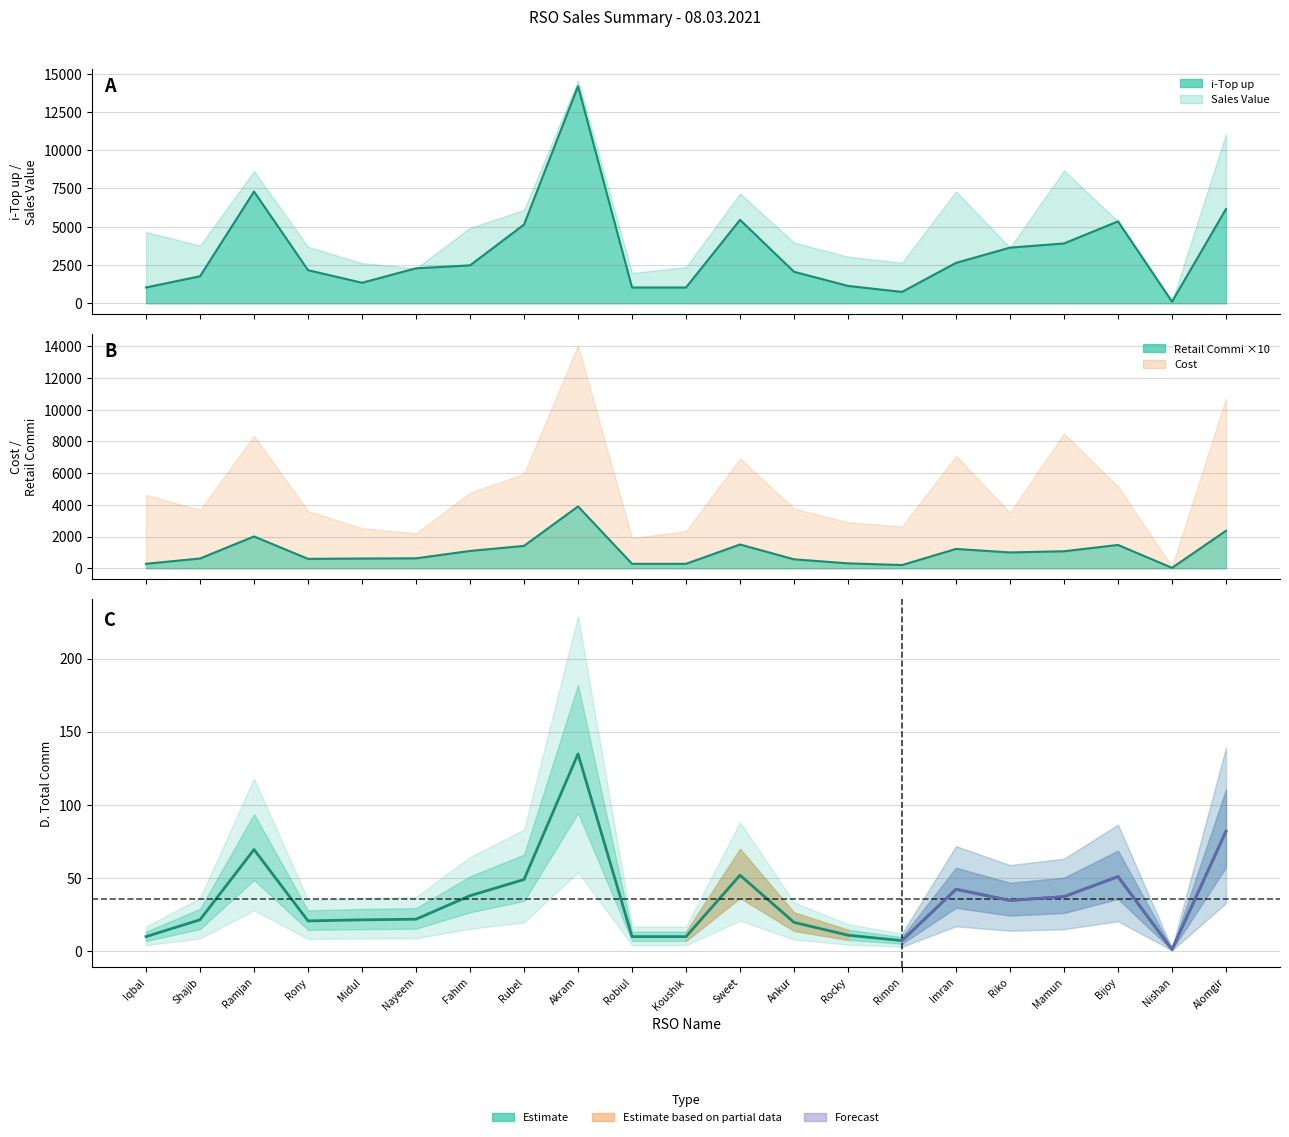

At how many categories does at least one series exceed 13373?

1